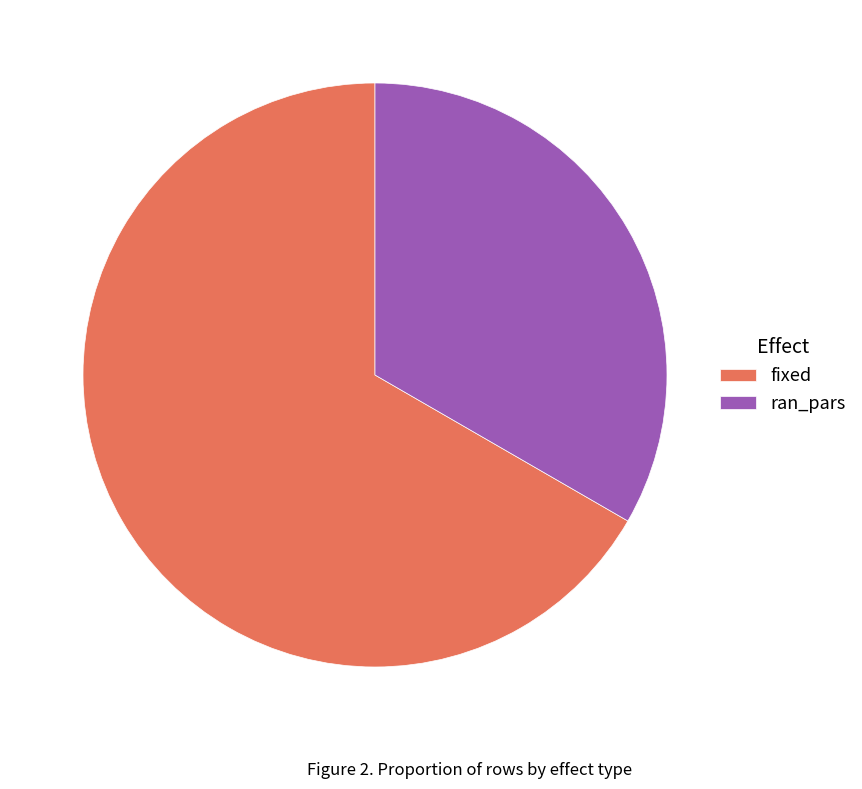

Does any single category account for the majority?

Yes